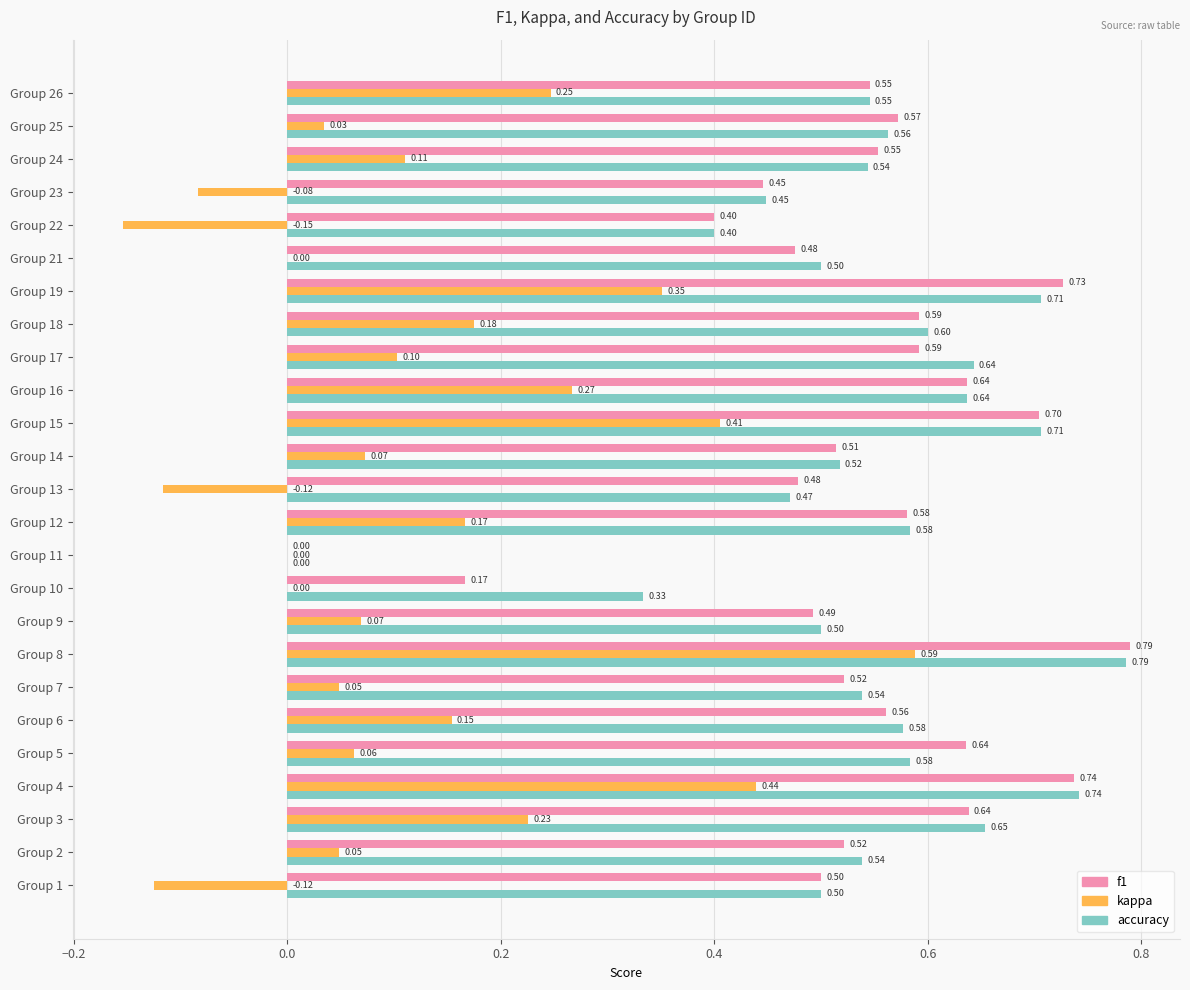

What is the sum of all f1 values?

13.4